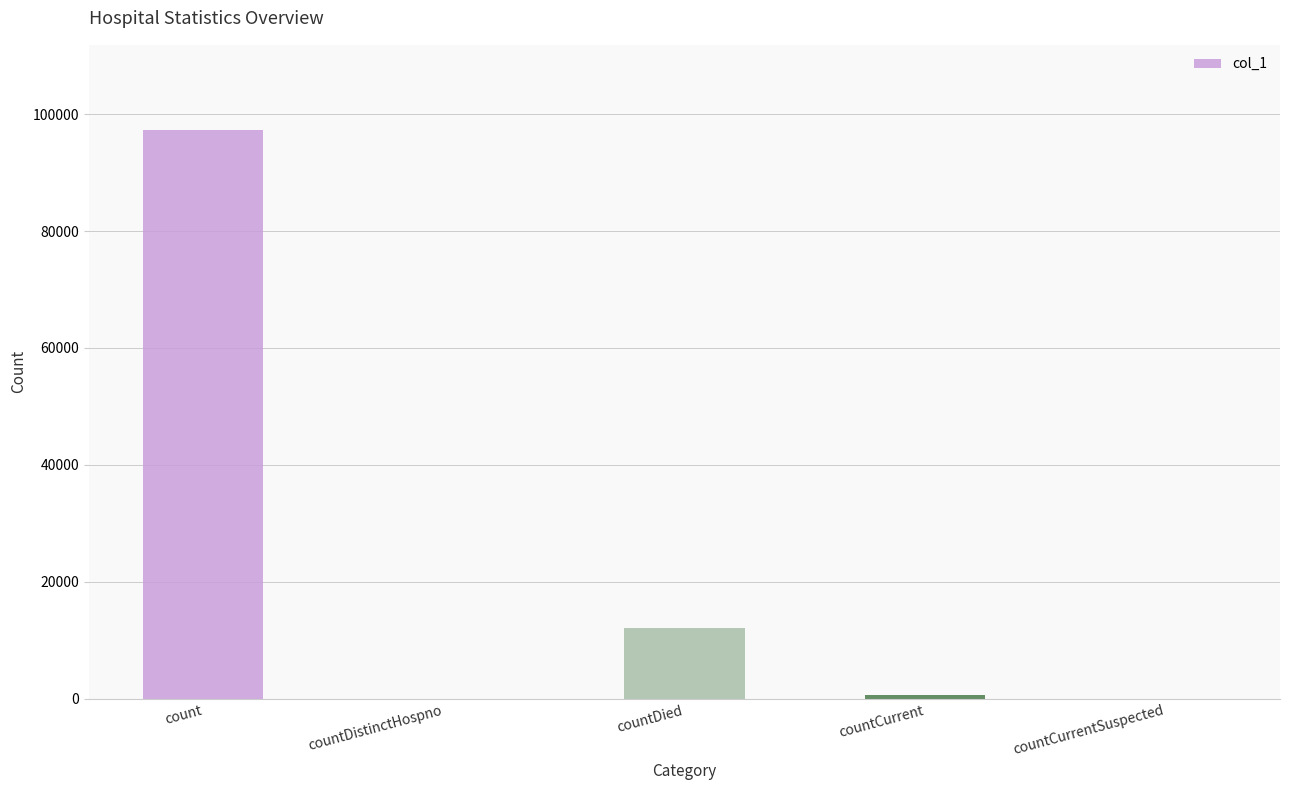

Which category has the highest value across all series?

count